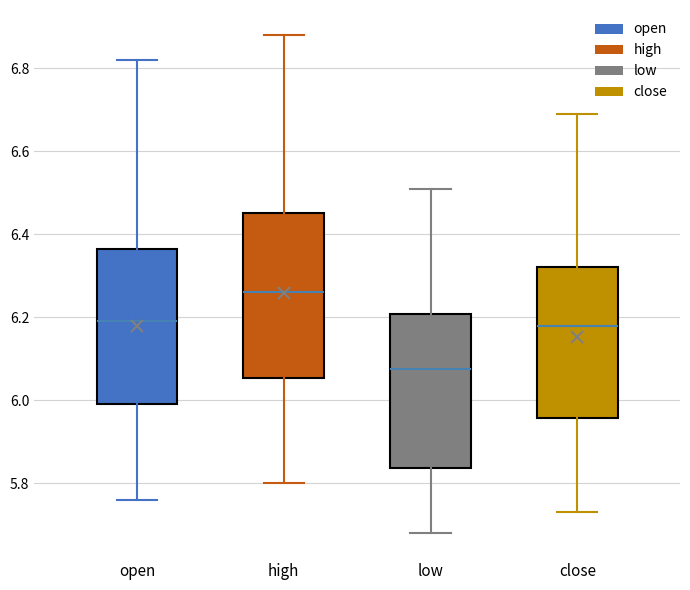

Reading left to right, read every box against the y-axis: the position of its median line, the range the box covers, and the ends of its whiskers. The values are not printed on the chart, so give them approximately, as read against the axis.

open: median 6.20, box 6.00 to 6.36, whiskers 5.76 to 6.82
high: median 6.26, box 6.06 to 6.46, whiskers 5.80 to 6.88
low: median 6.08, box 5.84 to 6.20, whiskers 5.68 to 6.52
close: median 6.18, box 5.96 to 6.32, whiskers 5.74 to 6.70